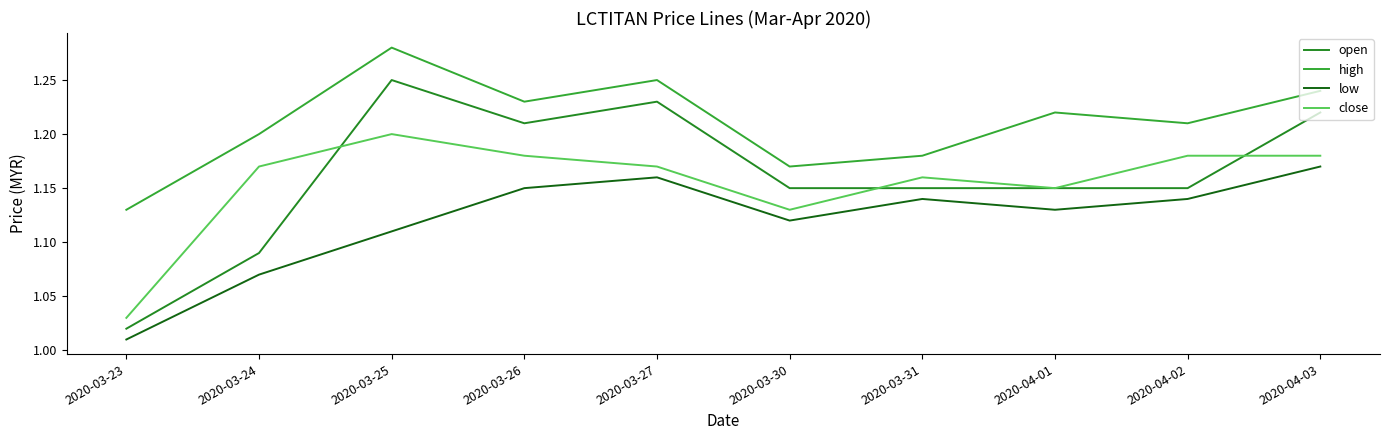

Which series changed the most between 2020-03-27 and 2020-04-02?

open